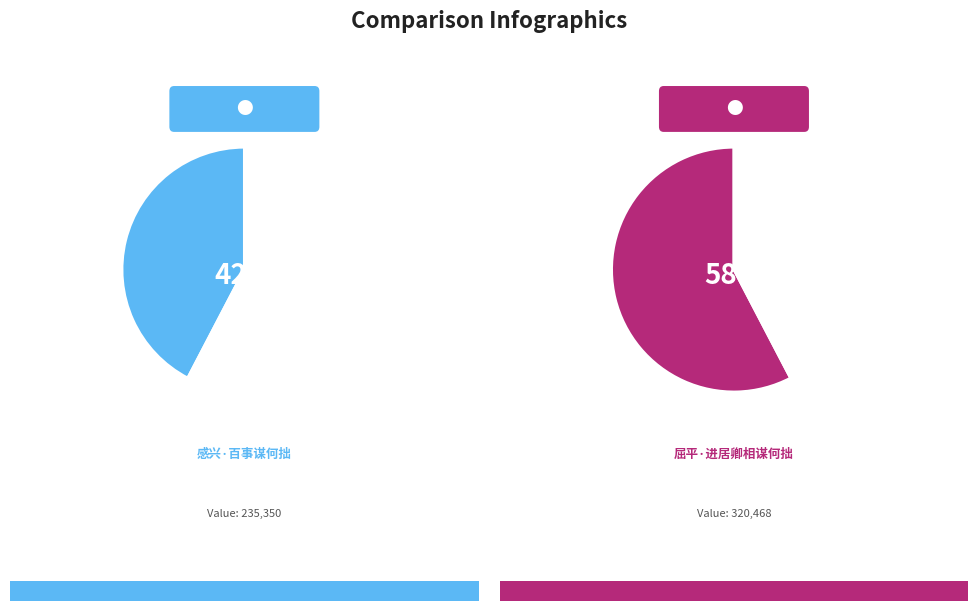

What percentage is NOT represented by 感兴·百事谋何拙?

57.7%